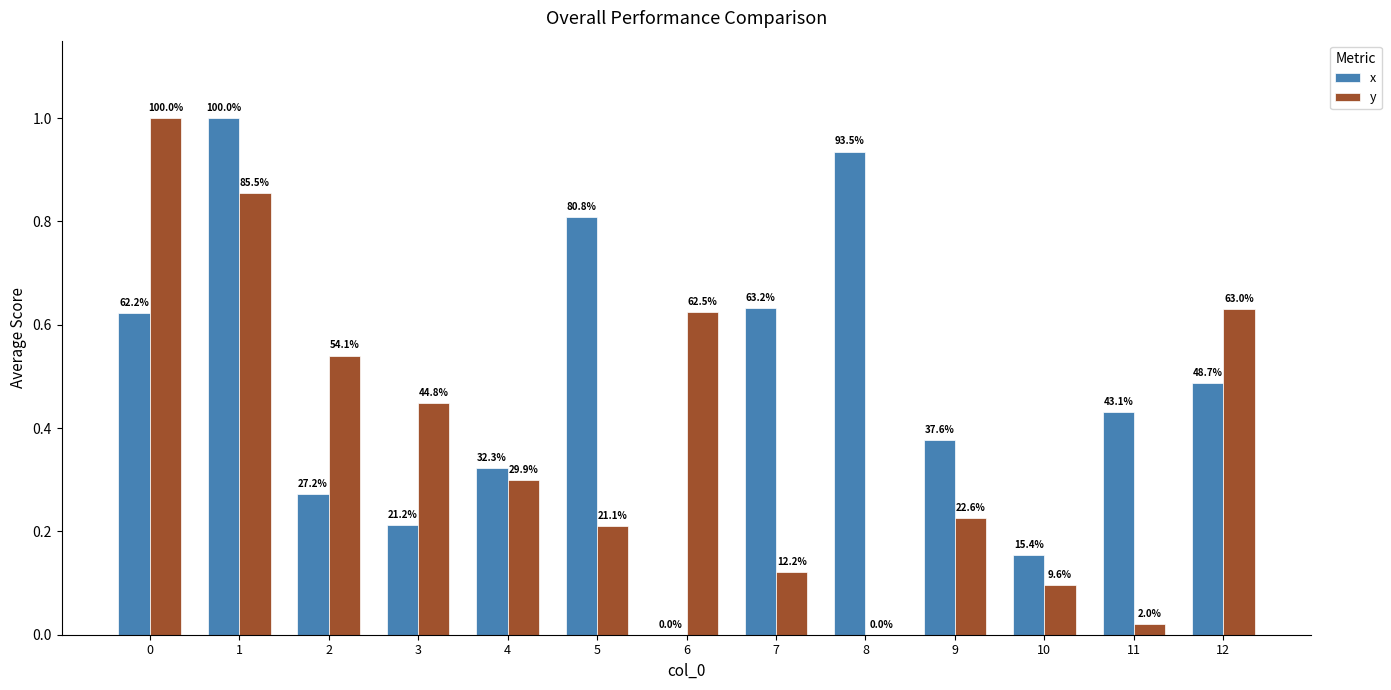

Does the chart contain stacked bars?

No